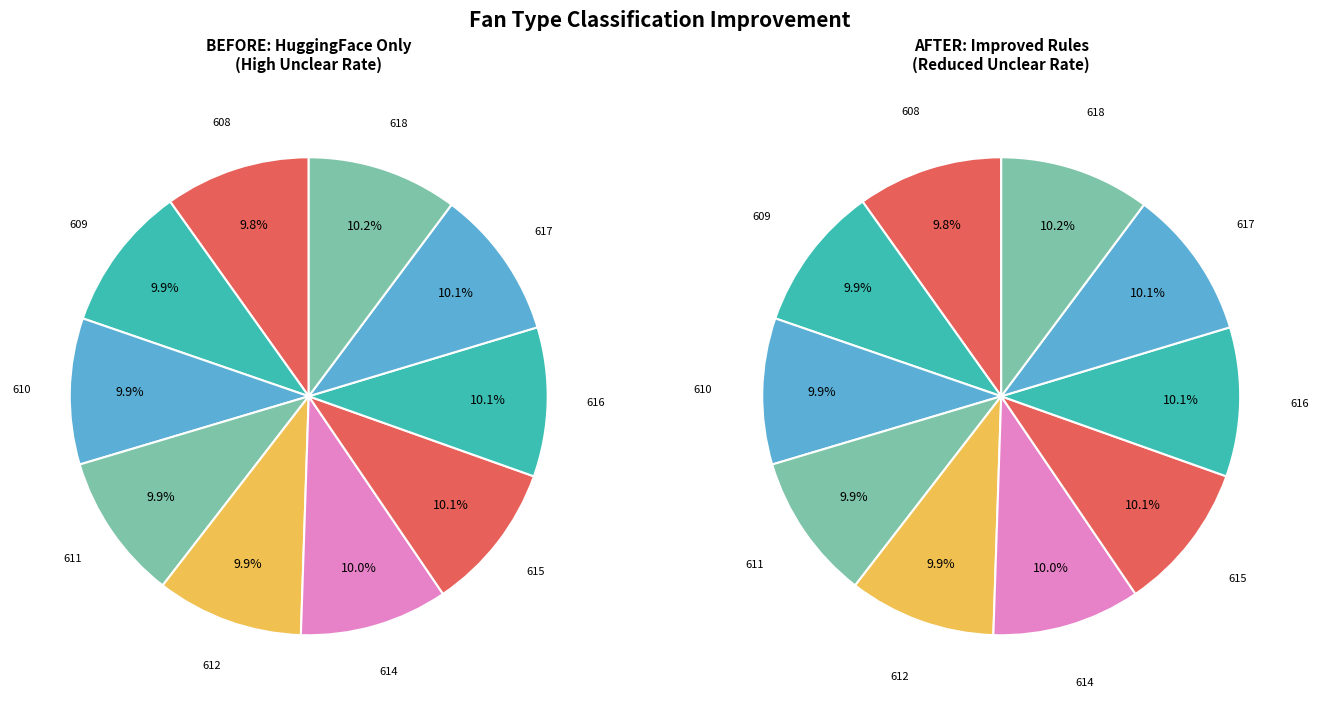

Does 610 account for over 50% of the chart?

No